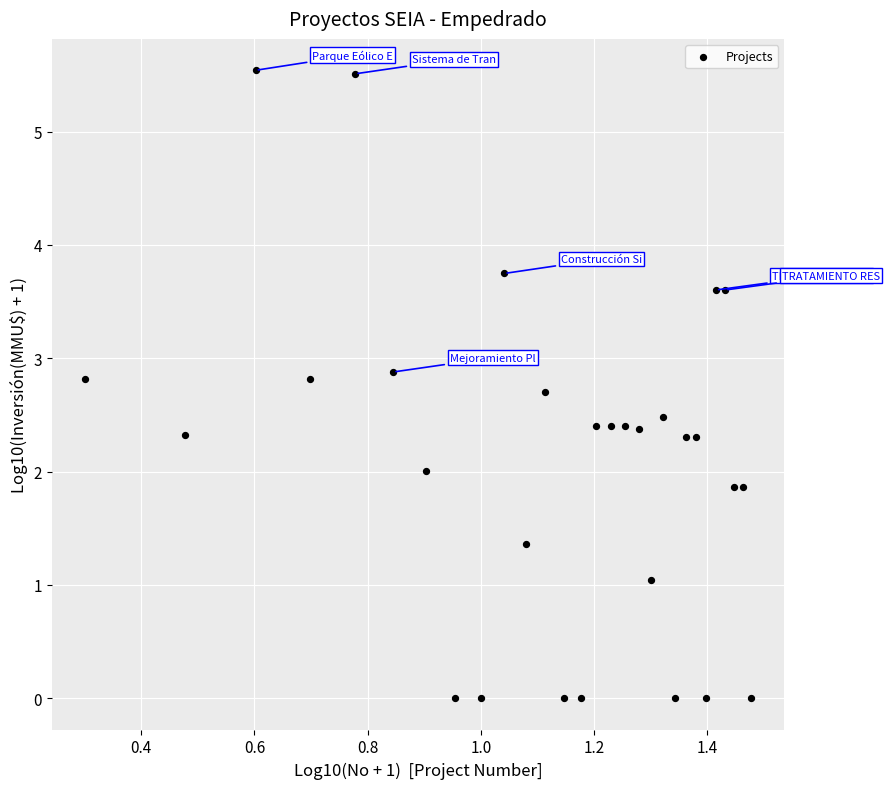

What is the range of X values (max minus min)?

1.2